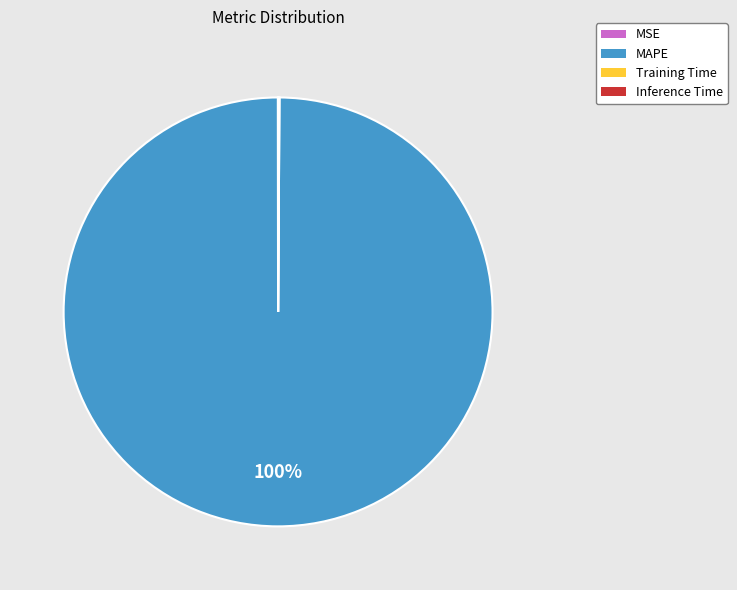

To the nearest percent, what portion does MAPE represent?

100%